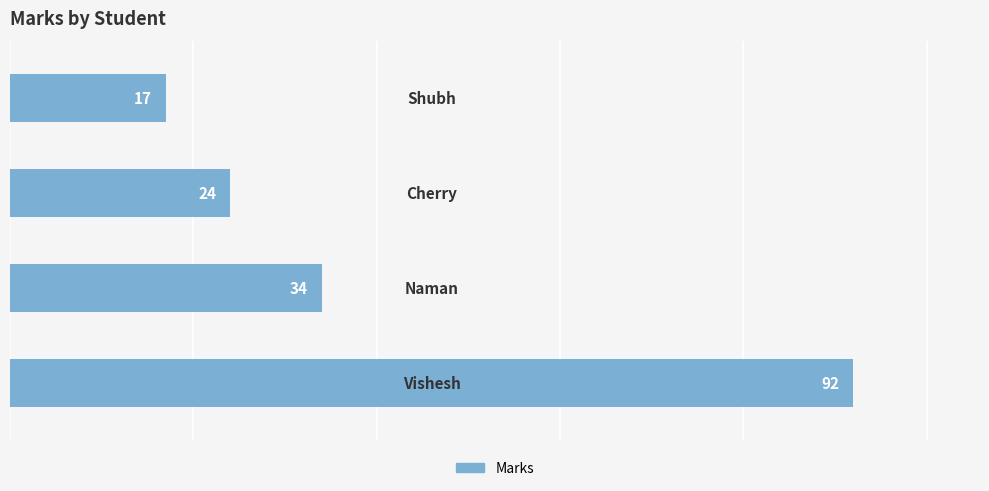

Reading top to bottom, list all the values displayed in this chart.

17	24	34	92